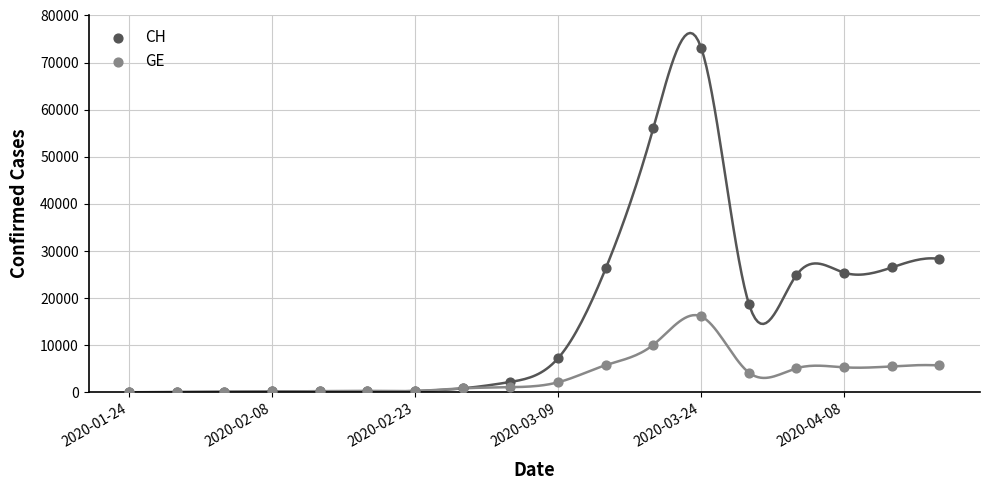

What are all the series names shown in the legend?

CH, GE